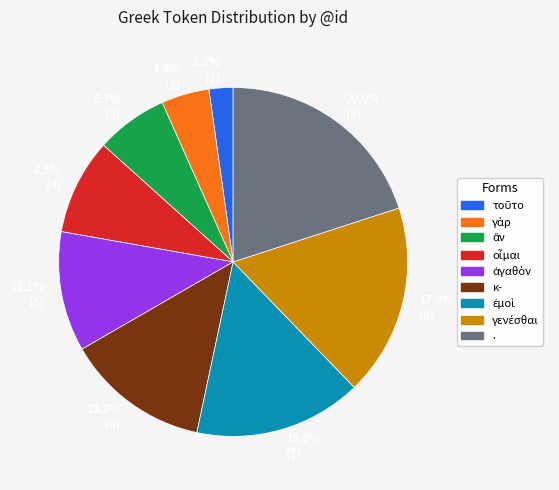

Does any single category account for the majority?

No